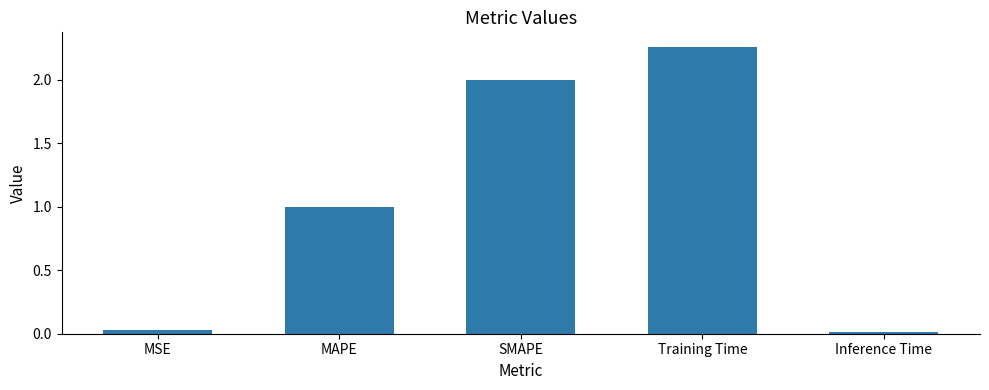

What is the difference between the maximum and minimum values?

2.2